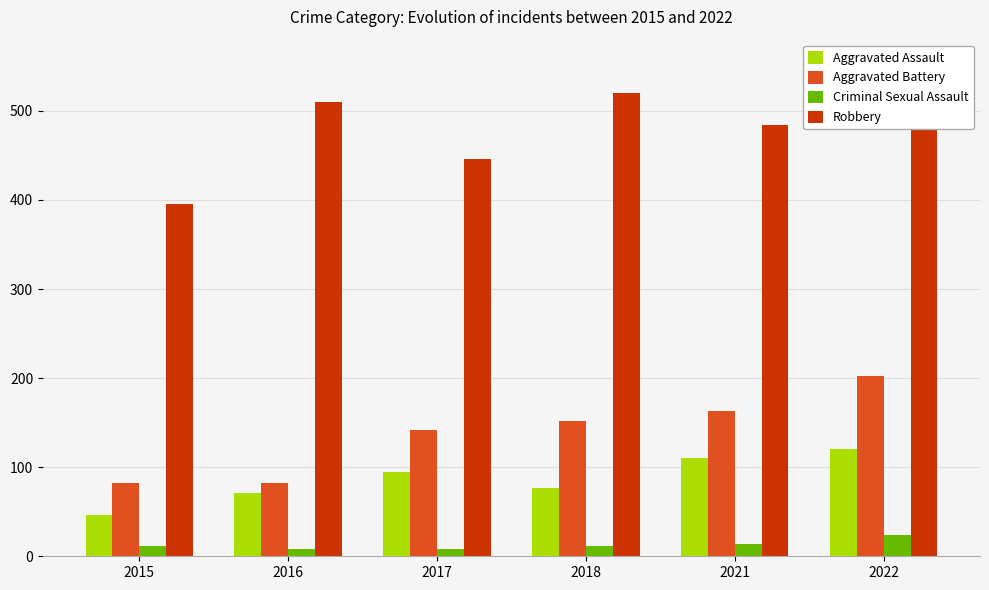

How many Criminal Sexual Assault values are between 8 and 14?

5